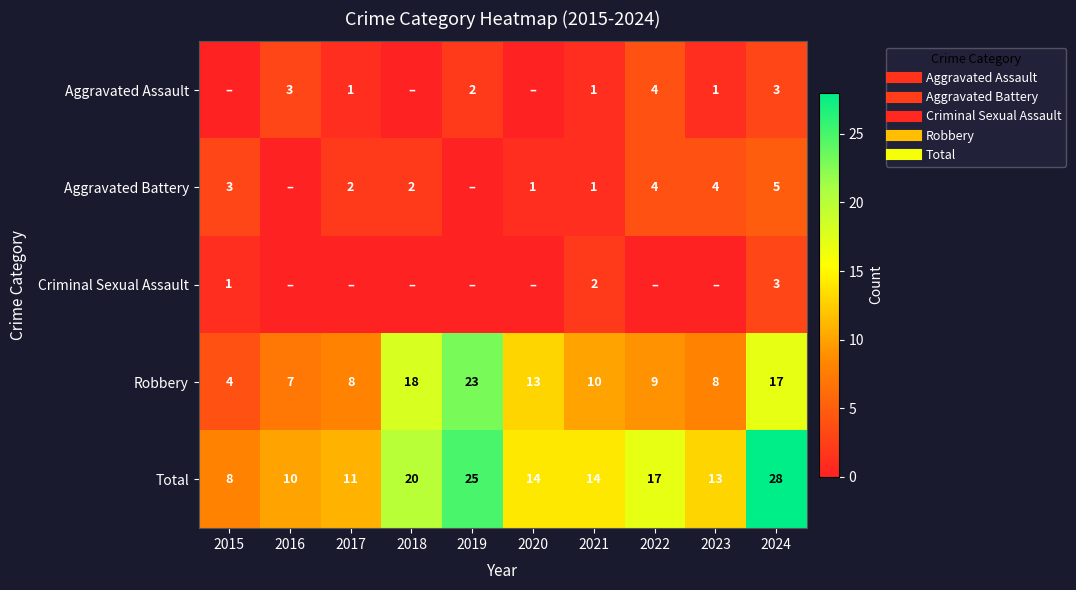

How many data points in Robbery are less than 10?

5